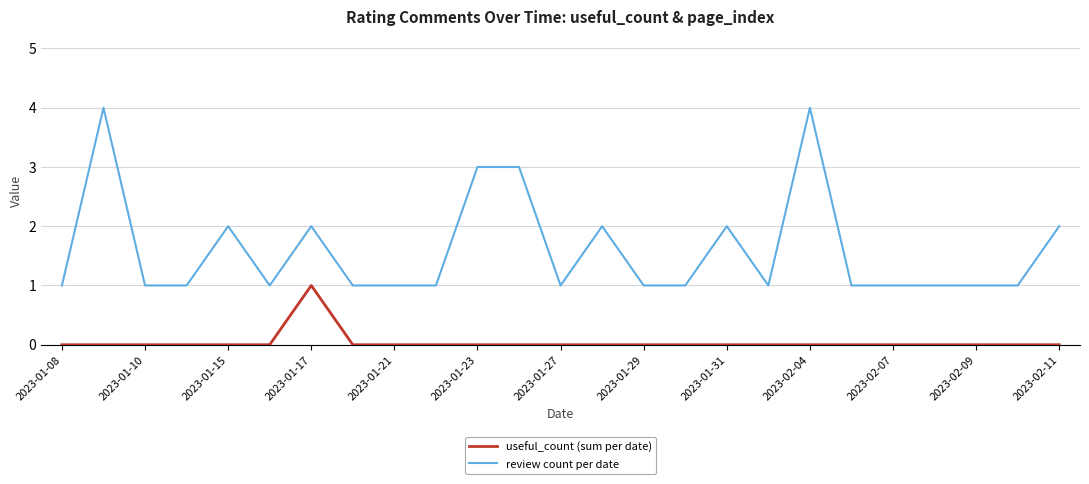

What is the greatest value displayed?

4